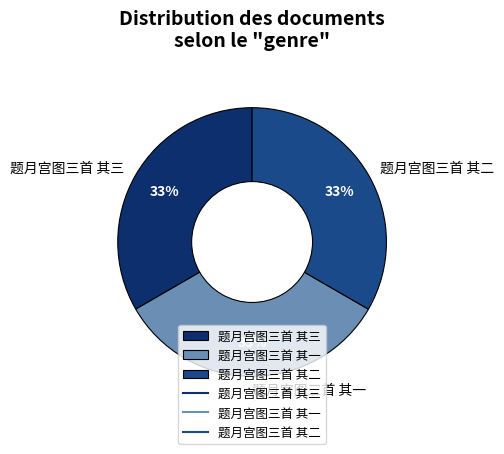

Approximately how many times larger is the value at 题月宫图三首 其一 compared to 题月宫图三首 其三?

1.0